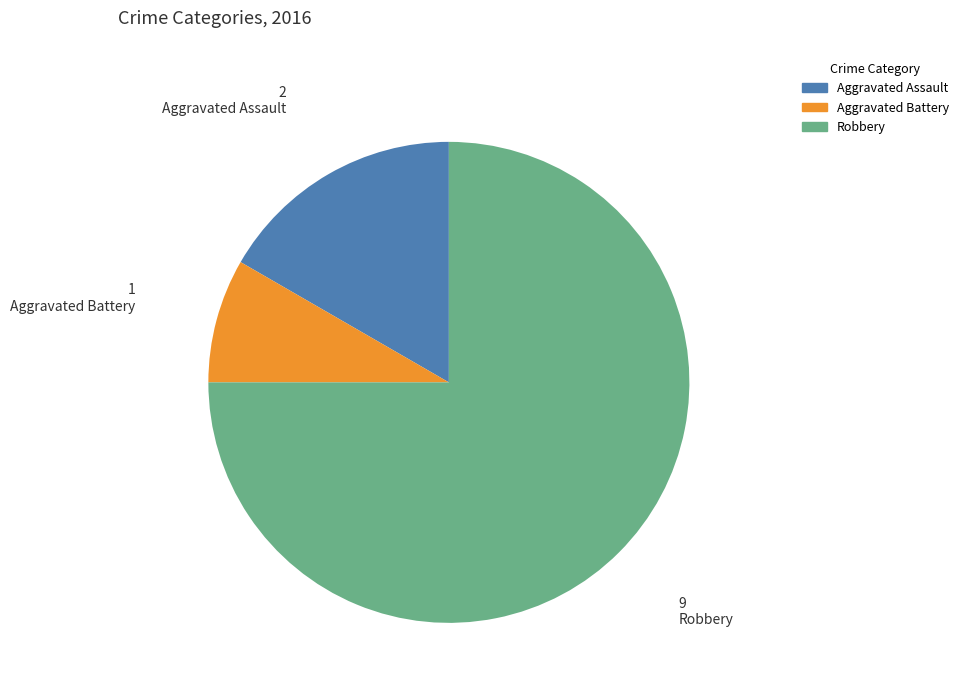

How many segments does this pie chart have?

3